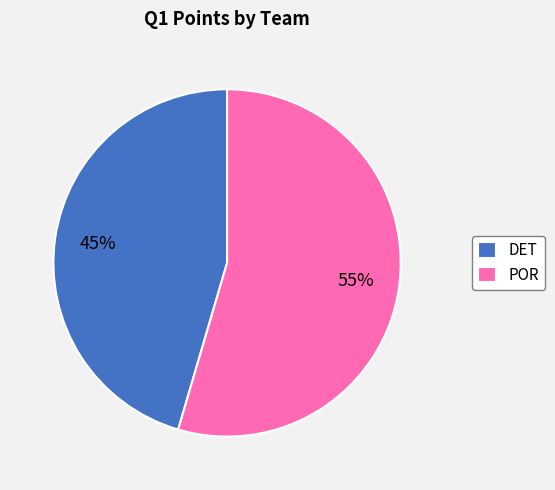

Which category has the smallest portion of the pie?

DET